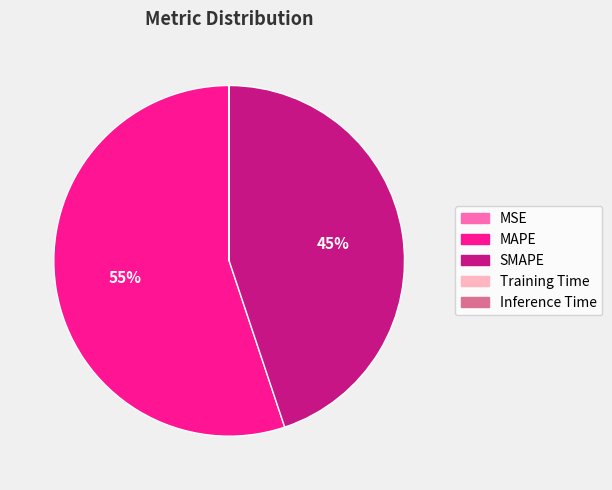

Which slice represents more than half of the pie?

MAPE